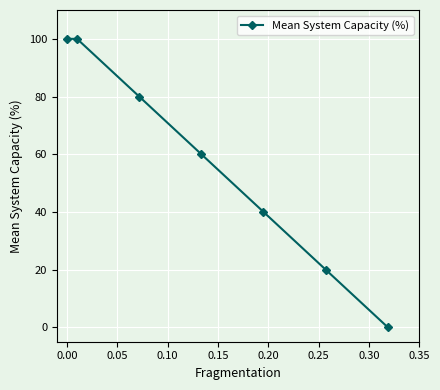

What is the value of the 4th point from the left?

60